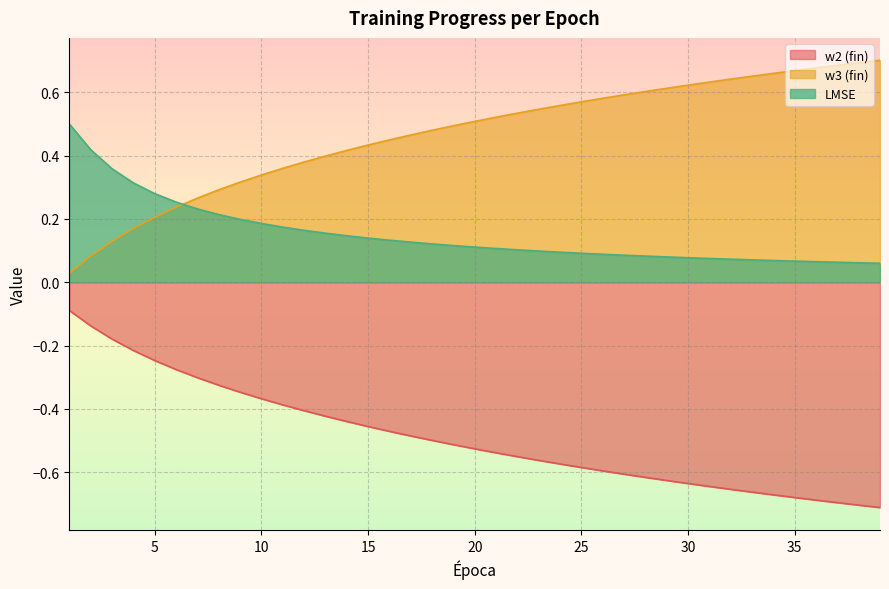

Reading right to left, list all the values displayed in this chart.

w2 (fin): 39=-0.7	38=-0.7	37=-0.7	36=-0.7	35=-0.7	34=-0.7	33=-0.7	32=-0.7	31=-0.6	30=-0.6	29=-0.6	28=-0.6	27=-0.6	26=-0.6	25=-0.6	24=-0.6	23=-0.6	22=-0.6	21=-0.5	20=-0.5	19=-0.5	18=-0.5	17=-0.5	16=-0.5	15=-0.5	14=-0.4	13=-0.4	12=-0.4	11=-0.4	10=-0.4	9=-0.3	8=-0.3	7=-0.3	6=-0.3	5=-0.2	4=-0.2	3=-0.2	2=-0.1	1=-0.1
w3 (fin): 39=0.7	38=0.7	37=0.7	36=0.7	35=0.7	34=0.7	33=0.7	32=0.6	31=0.6	30=0.6	29=0.6	28=0.6	27=0.6	26=0.6	25=0.6	24=0.6	23=0.5	22=0.5	21=0.5	20=0.5	19=0.5	18=0.5	17=0.5	16=0.4	15=0.4	14=0.4	13=0.4	12=0.4	11=0.4	10=0.3	9=0.3	8=0.3	7=0.3	6=0.2	5=0.2	4=0.2	3=0.1	2=0.1	1=0.0
LMSE: 39=0.1	38=0.1	37=0.1	36=0.1	35=0.1	34=0.1	33=0.1	32=0.1	31=0.1	30=0.1	29=0.1	28=0.1	27=0.1	26=0.1	25=0.1	24=0.1	23=0.1	22=0.1	21=0.1	20=0.1	19=0.1	18=0.1	17=0.1	16=0.1	15=0.1	14=0.1	13=0.2	12=0.2	11=0.2	10=0.2	9=0.2	8=0.2	7=0.2	6=0.3	5=0.3	4=0.3	3=0.4	2=0.4	1=0.5